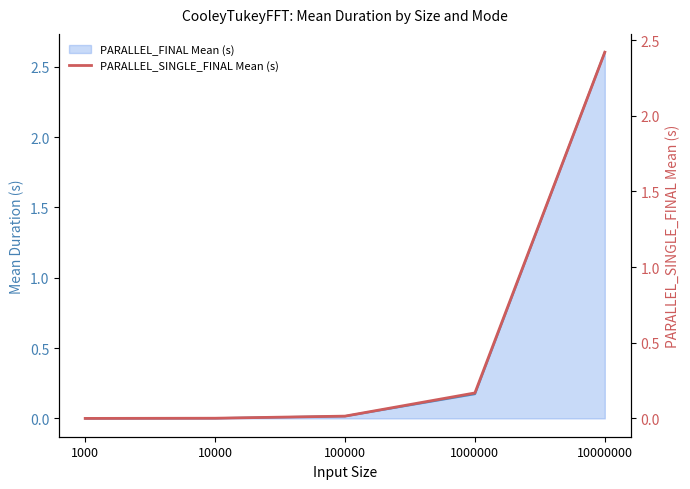

True or false: the data shows 0.0 at 100000.

True